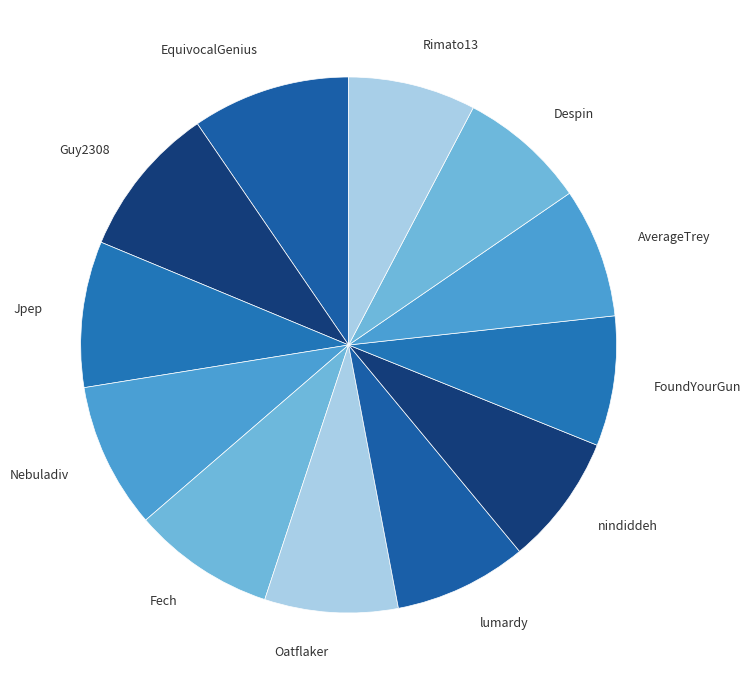

Count the number of slices in the pie.

12